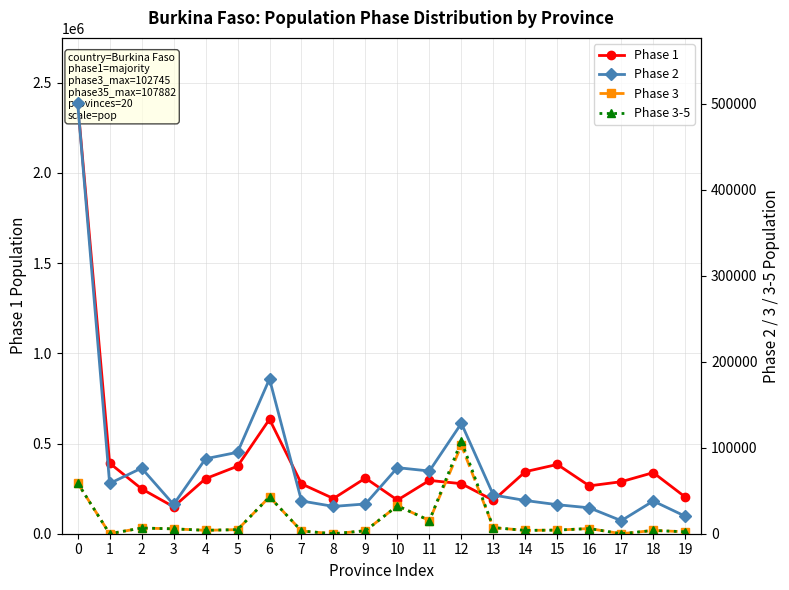

Where is Phase 1 nearest to the value 1269782?

6